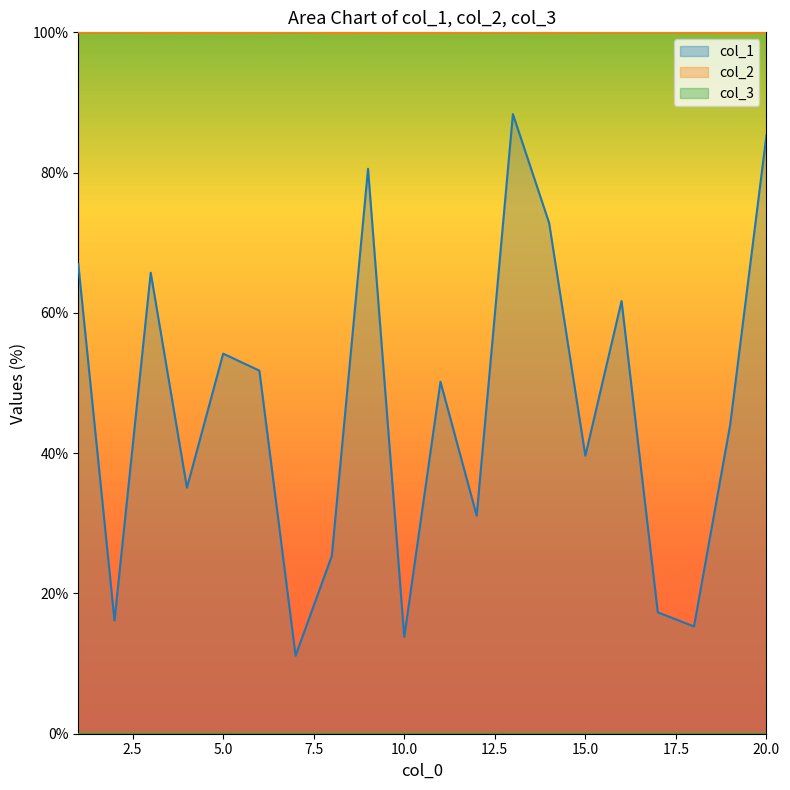

Count the number of categories in the chart.

20